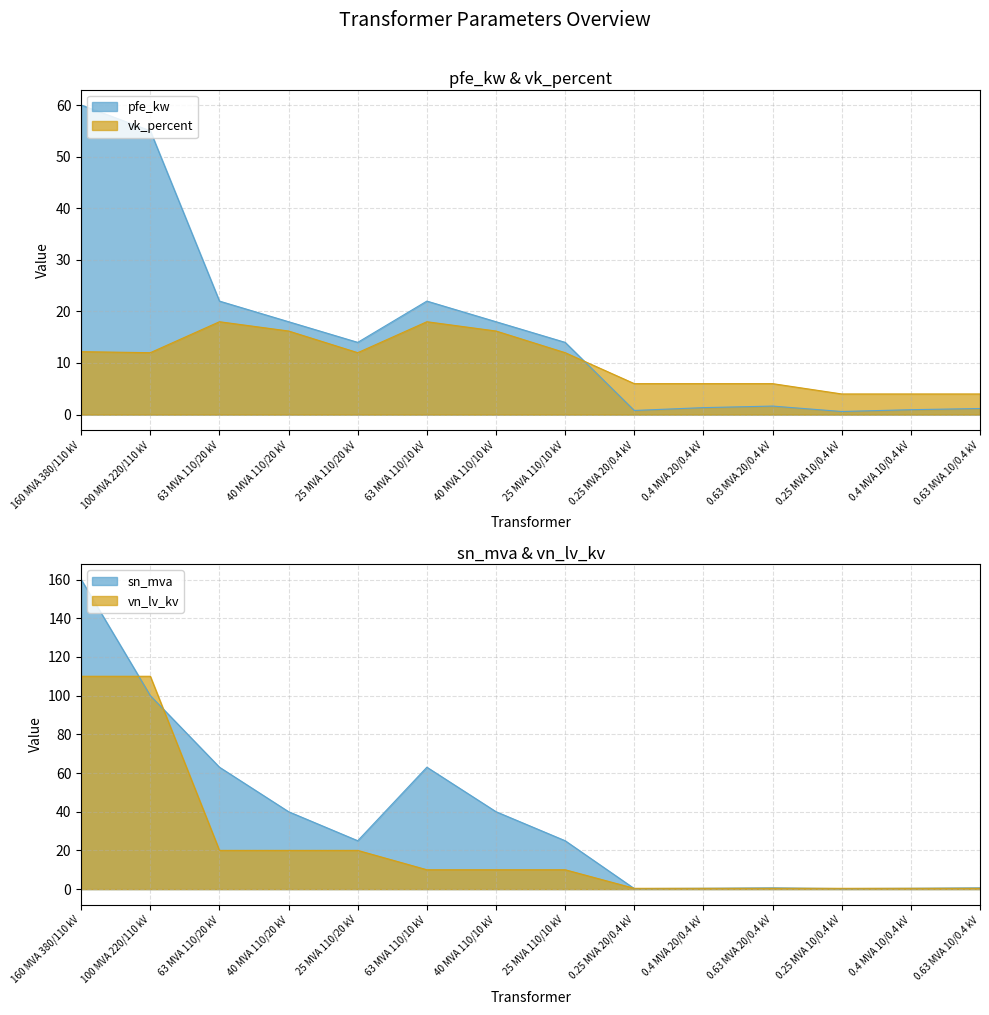

What position from the left is 0.63 MVA 10/0.4 kV?

14